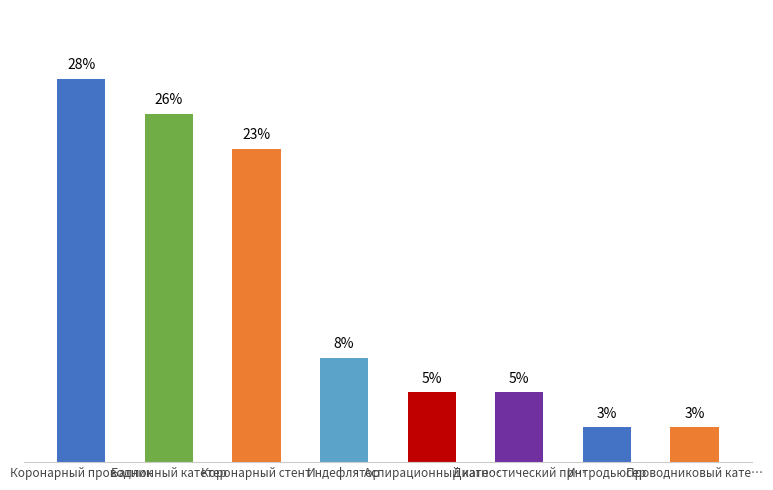

What is the label of the 2nd bar from the left?

Баллонный катетер